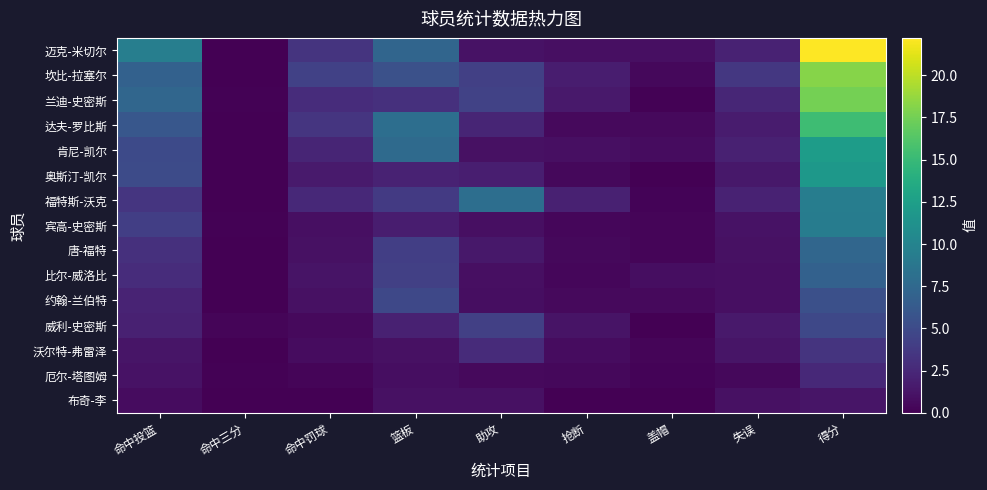

At which category is the sum across all series the highest?

得分